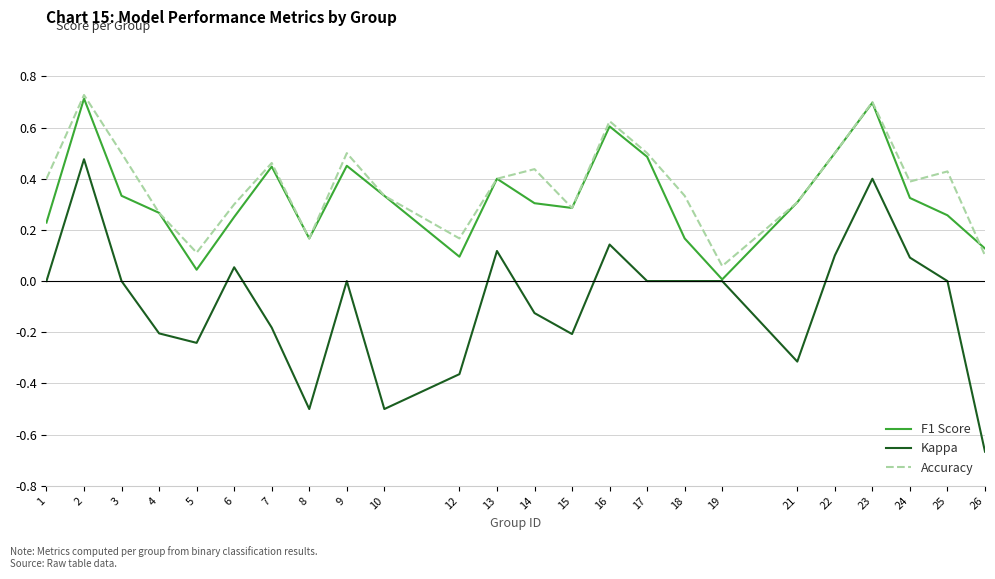

List the series in order of their peak value, lowest first.

Kappa, F1 Score, Accuracy